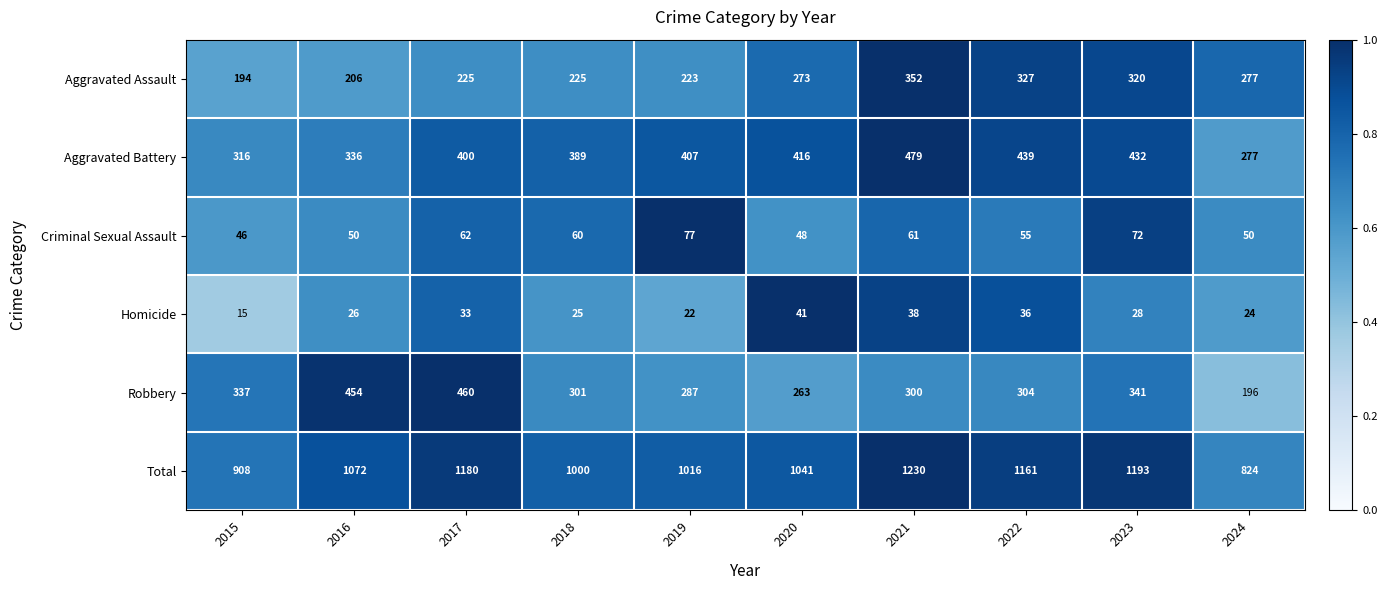

At 2016, list the series in order from largest to smallest.

Total, Robbery, Aggravated Battery, Aggravated Assault, Criminal Sexual Assault, Homicide